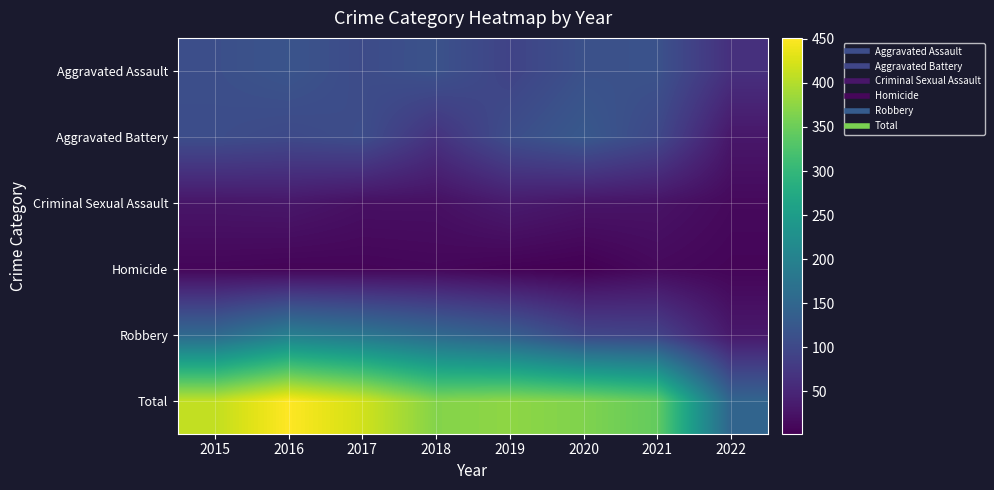

What is the difference between the highest and lowest values at 2019?

370